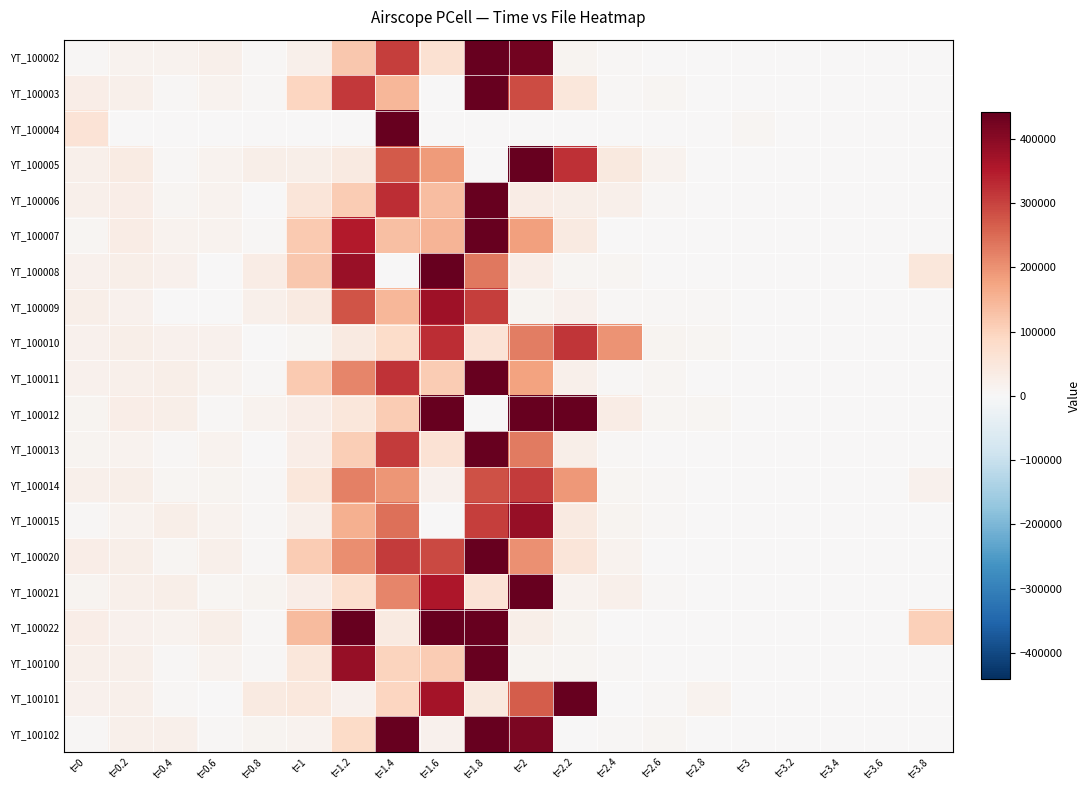

Which label corresponds to the smallest value in the chart?

t=2.8